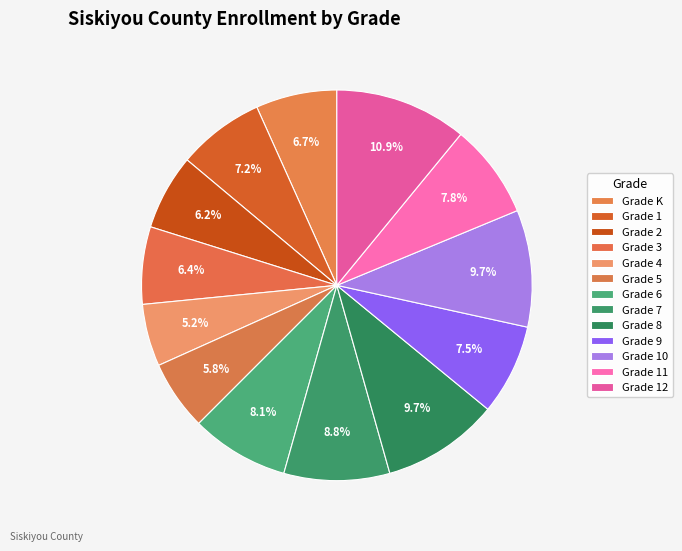

Does any single category account for the majority?

No